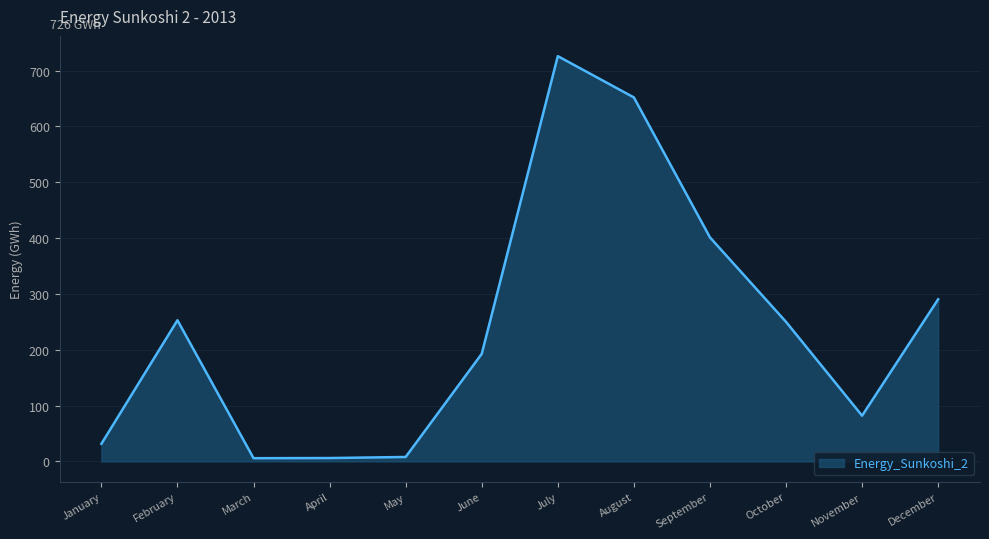

At which label is the value closest to 365?

September